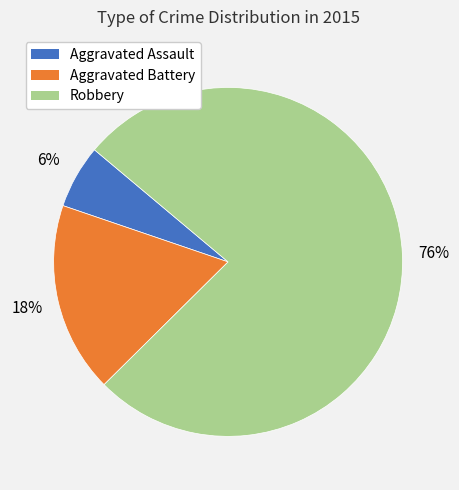

Which has a higher value, Aggravated Battery or Robbery?

Robbery